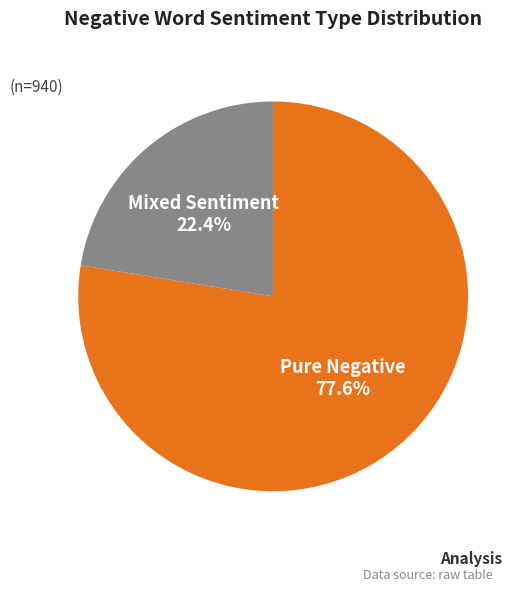

Between Mixed Sentiment and Pure Negative, which is larger?

Pure Negative